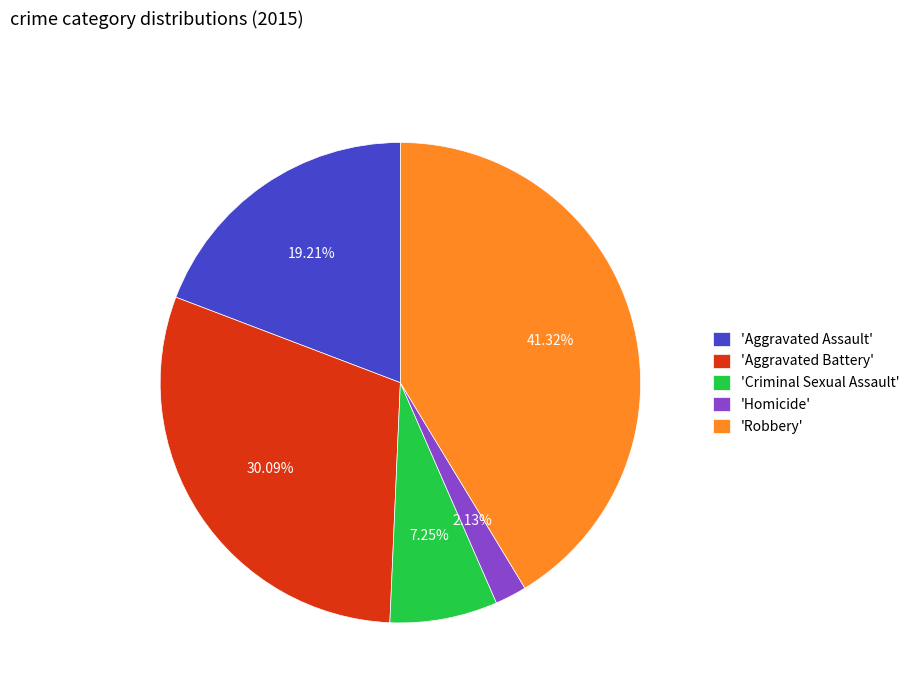

Rank the categories by value from highest to lowest.

'Robbery', 'Aggravated Battery', 'Aggravated Assault', 'Criminal Sexual Assault', 'Homicide'